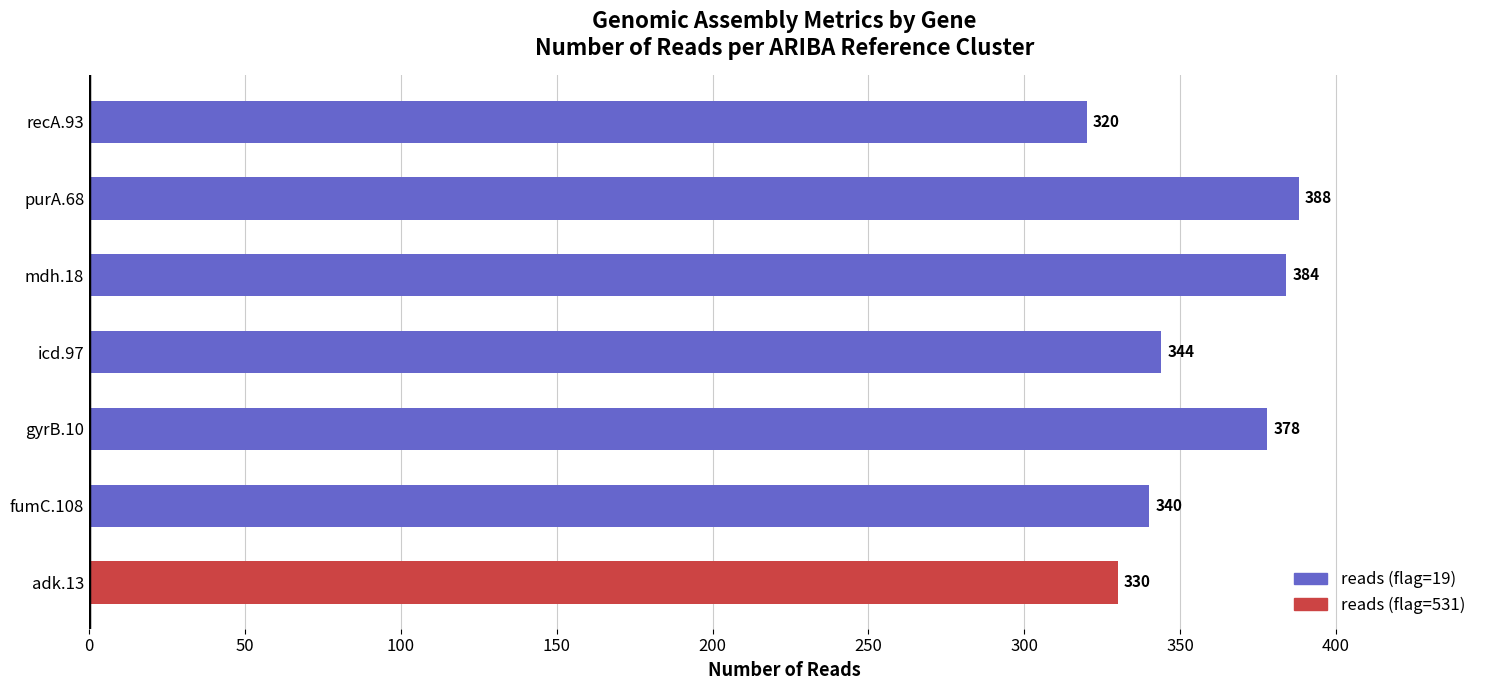

What is the difference between the maximum and minimum values?

68